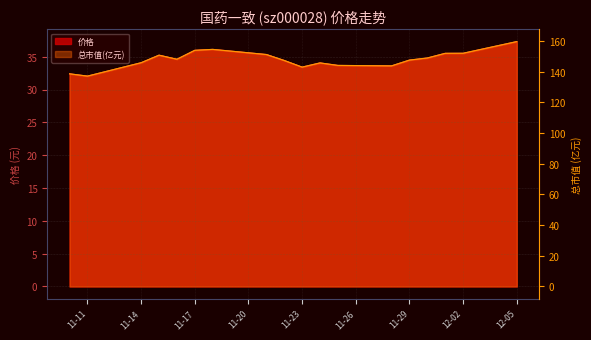

Which series has the widest spread of values?

总市值(亿元)